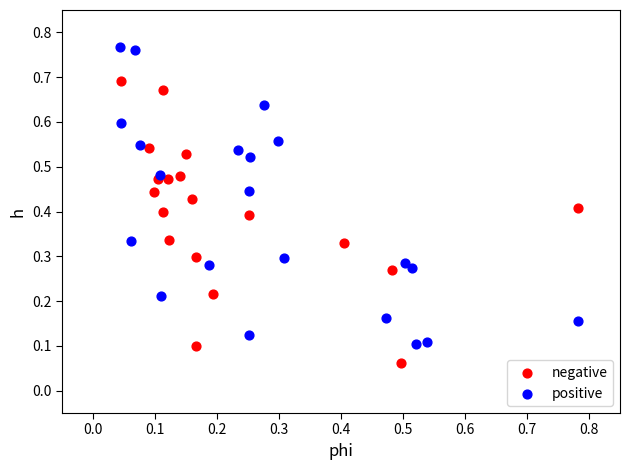

Which series reaches the minimum Y coordinate?

negative